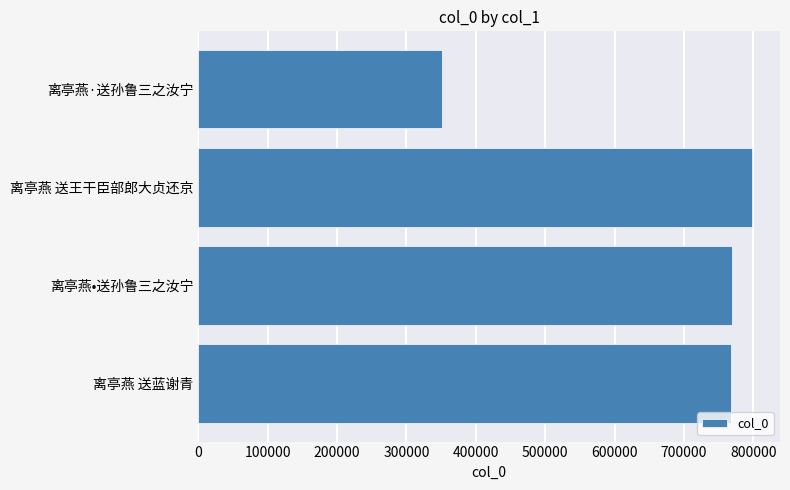

Does the chart contain any negative values?

No